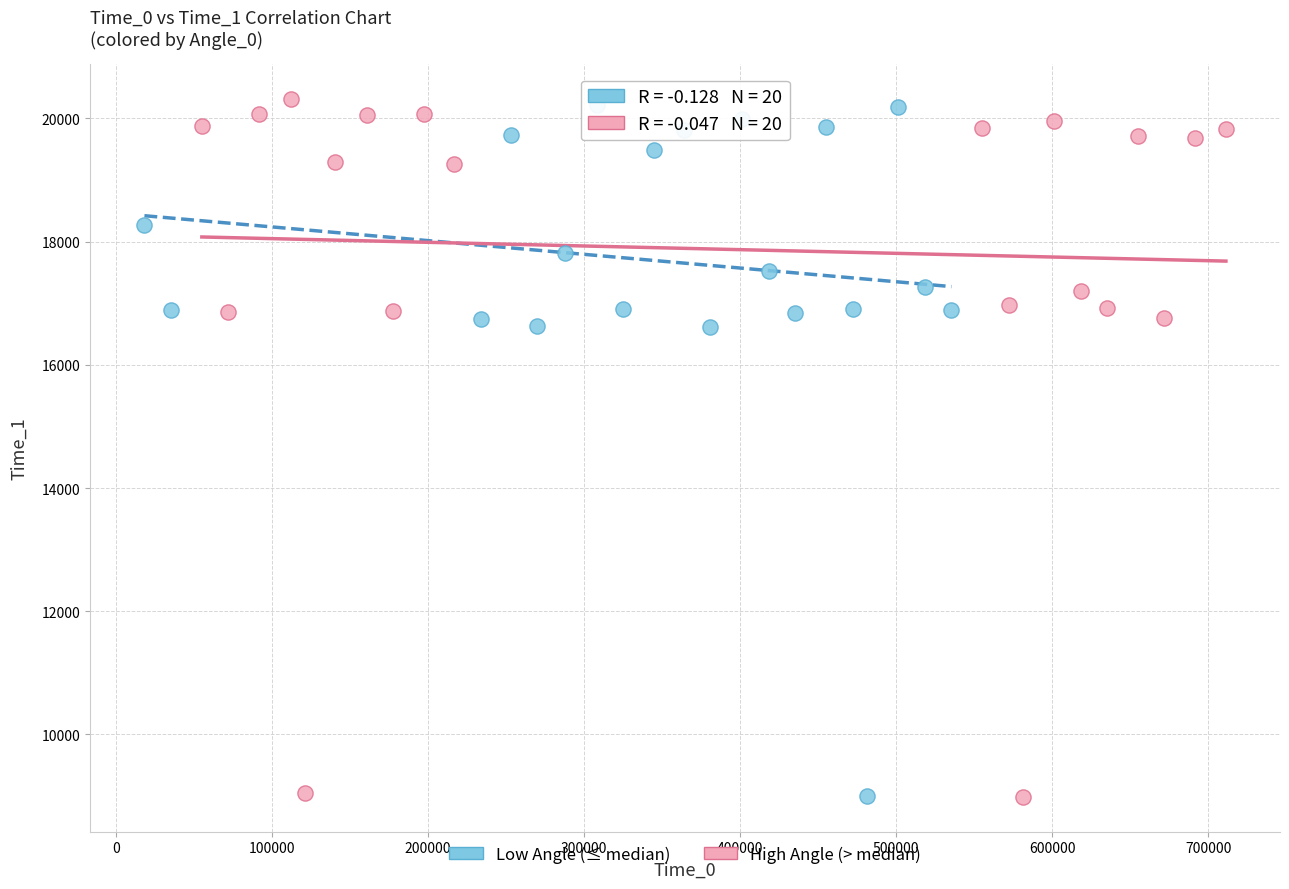

What are all the series names shown in the legend?

Low Angle (≤ median), High Angle (> median)